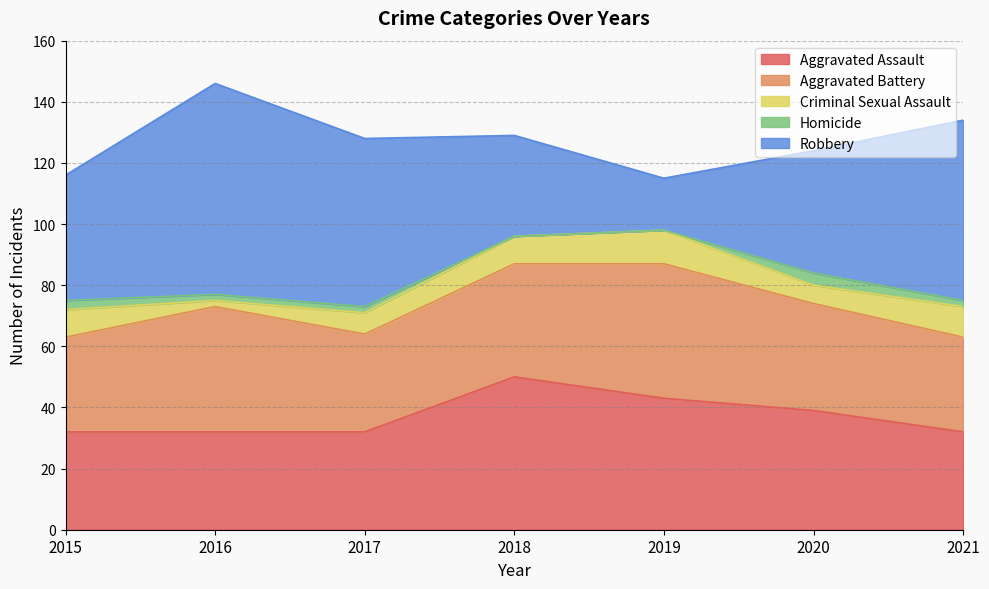

Where do Aggravated Assault and Aggravated Battery first cross each other?

2015 and 2016